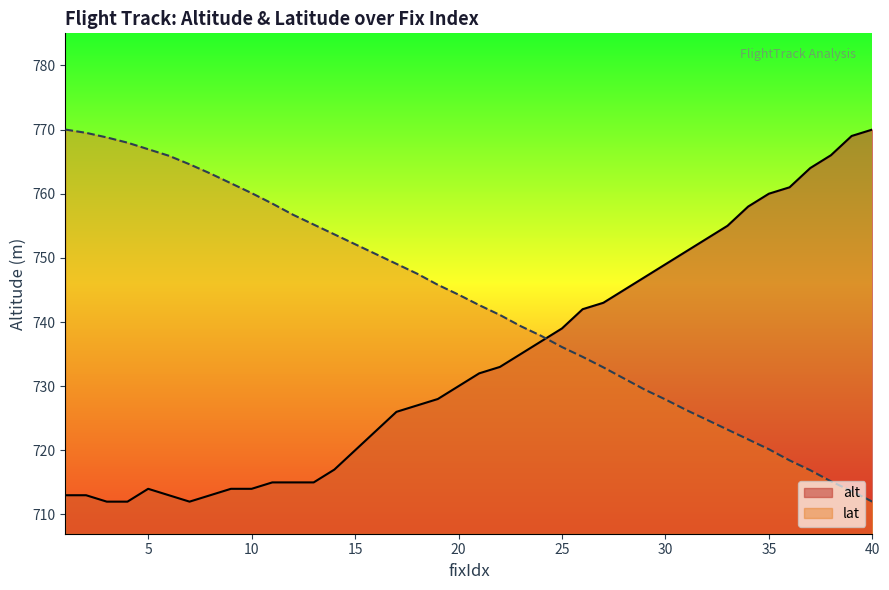

Which label corresponds to the smallest value in the chart?

3